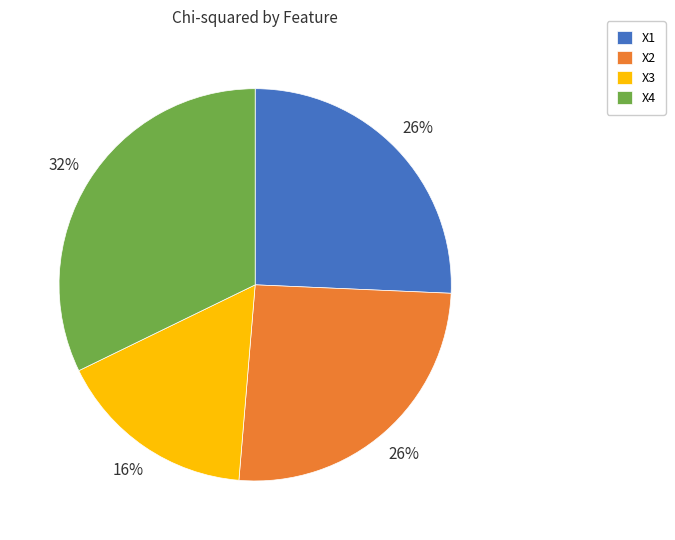

What percentage is the X1 slice, to the nearest percent?

26%